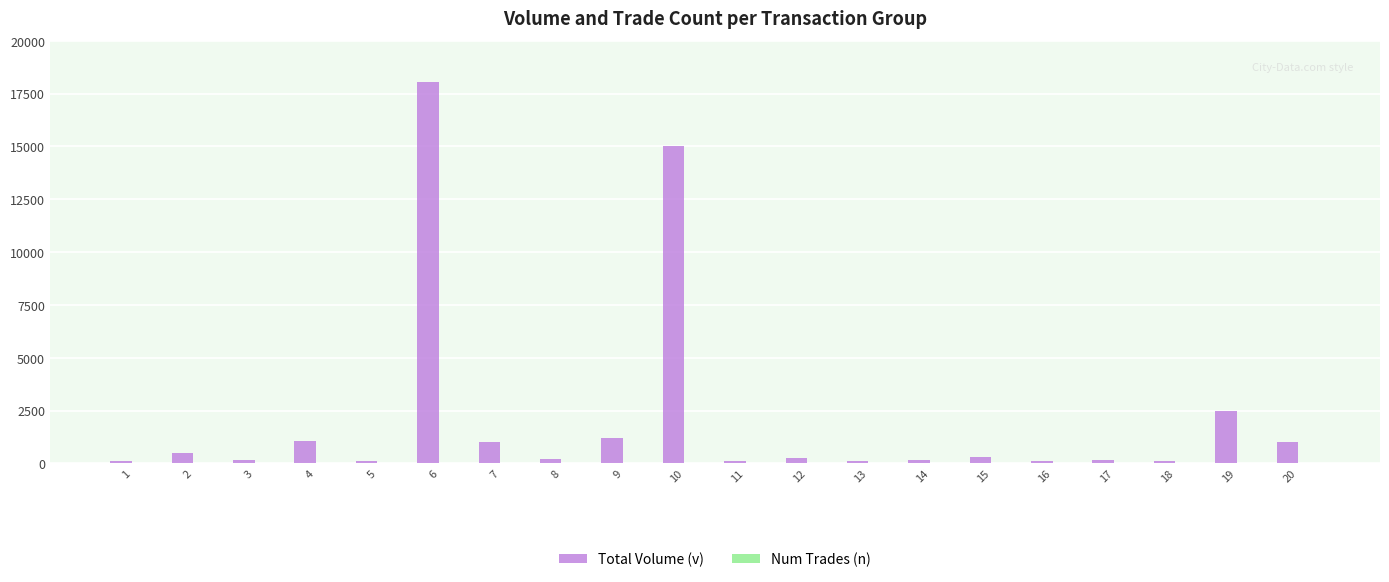

Count the number of categories in the chart.

20